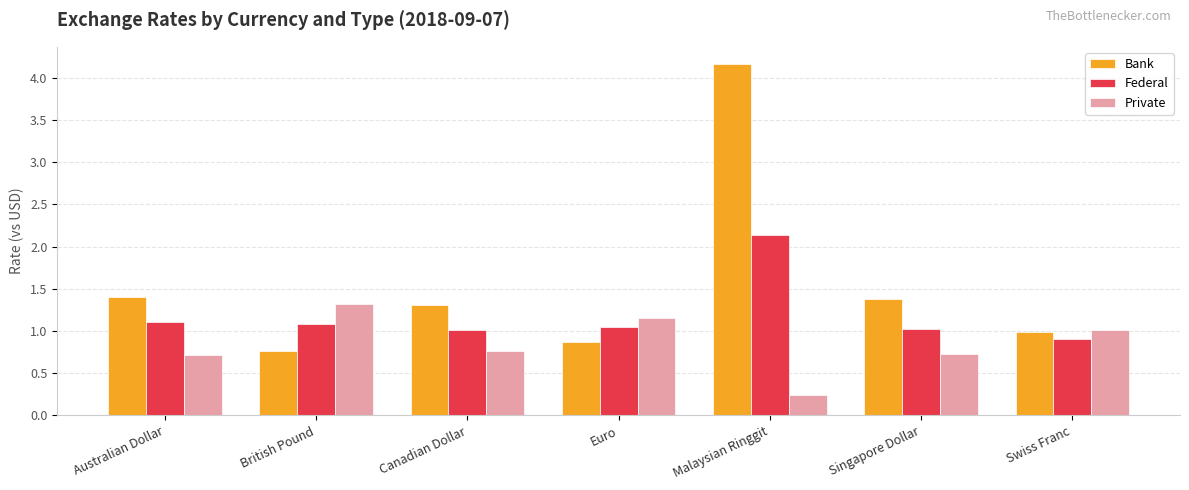

Are the bars grouped side by side (vs. stacked)?

Yes